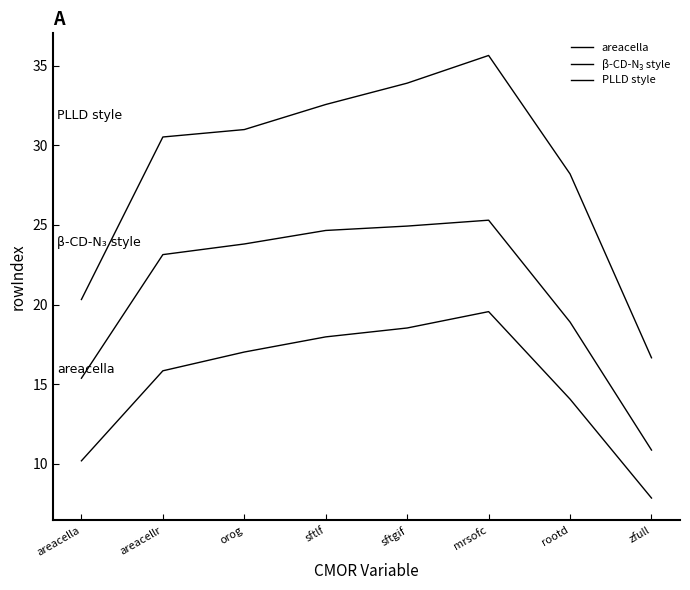

Does the chart display data point markers on the line(s)?

No